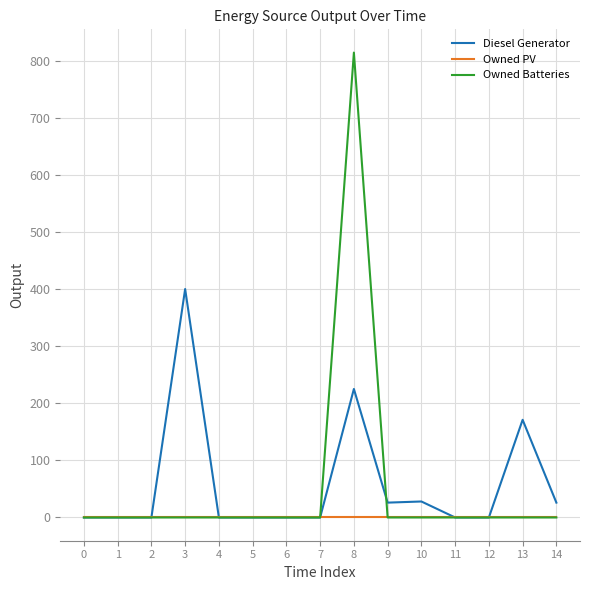

What is the total value across all series at 10?

28